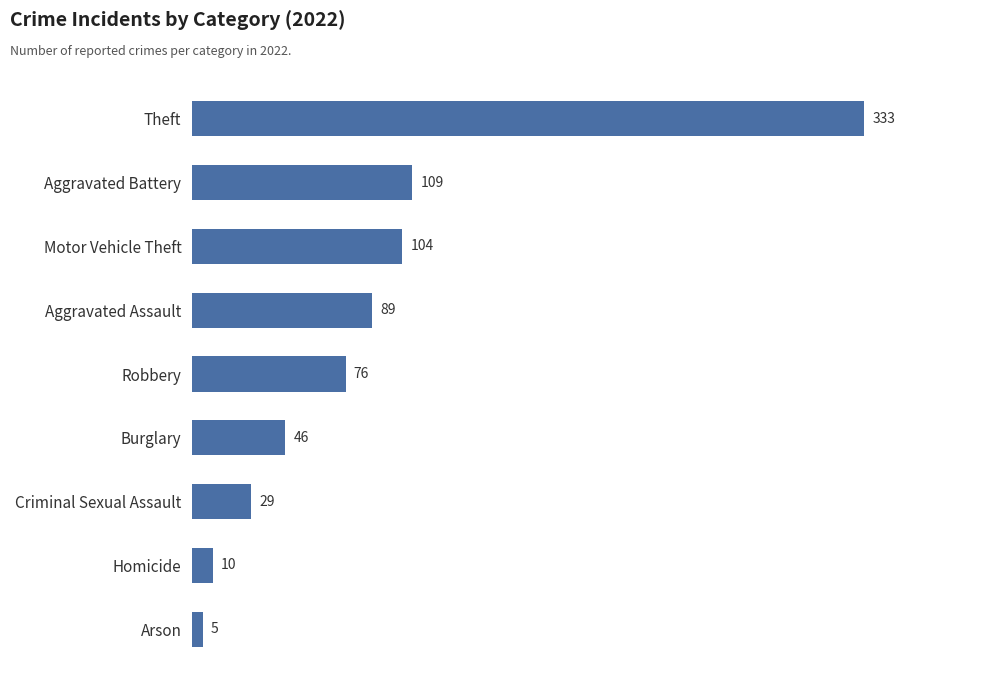

List the labels in order of value, largest first.

Theft, Aggravated Battery, Motor Vehicle Theft, Aggravated Assault, Robbery, Burglary, Criminal Sexual Assault, Homicide, Arson